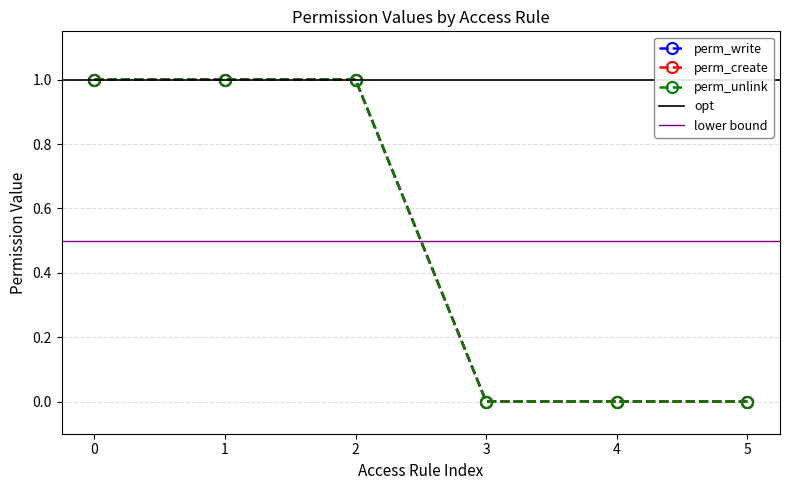

How many values in perm_create are above zero?

3